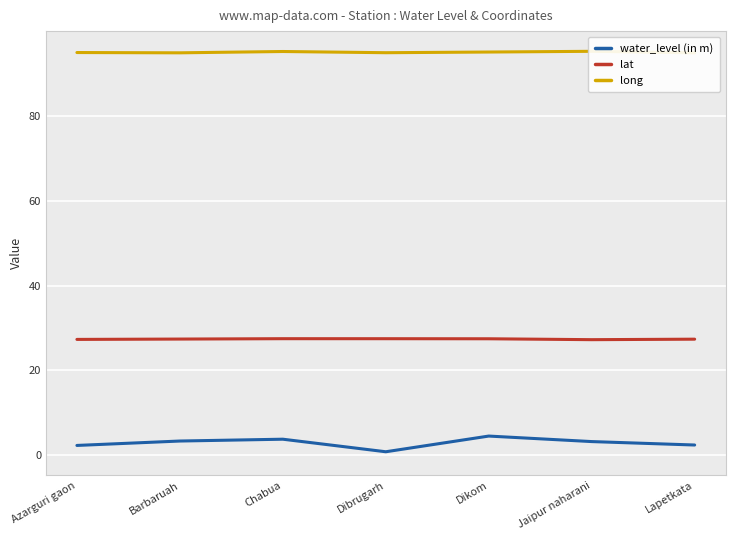

Count the number of categories in the chart.

7